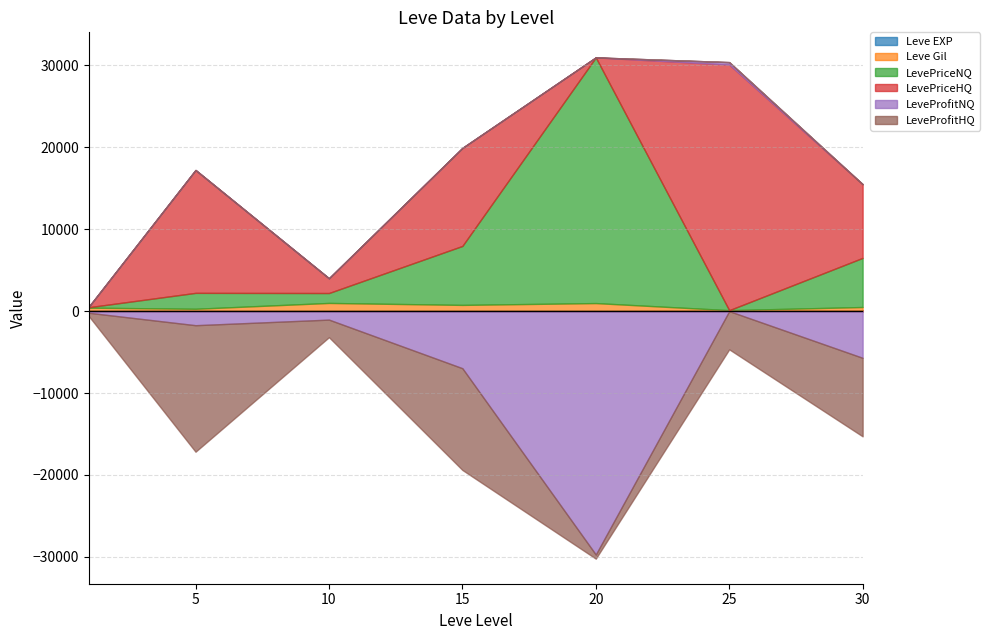

How many lines are shown in the chart?

6